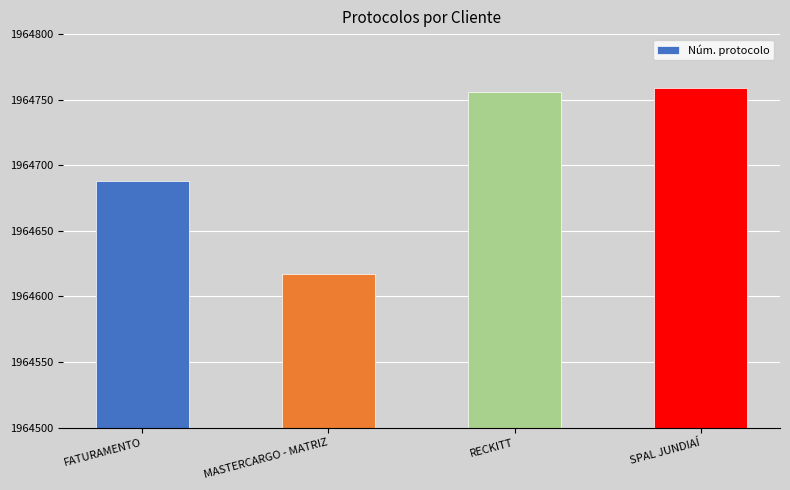

What is the change in value from FATURAMENTO to MASTERCARGO - MATRIZ?

-71